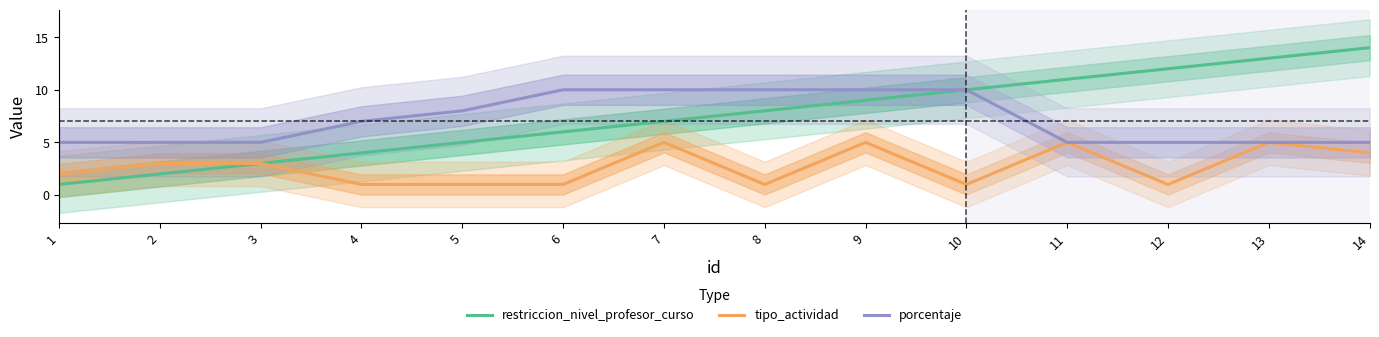

What is the difference between the maximum and minimum values in the tipo_actividad series?

4